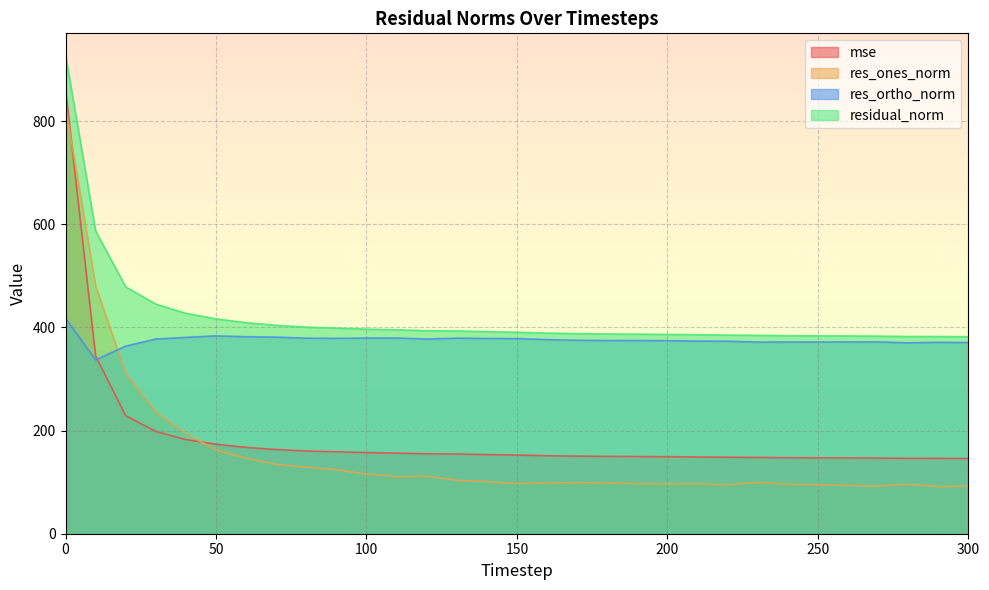

Reading right to left, transcribe all the data shown in this chart.

mse: 300=145.8	290=146.1	280=146.2	270=146.7	260=147.0	250=147.1	240=147.3	230=147.9	220=148.3	210=148.8	200=149.3	190=149.7	180=149.9	170=150.4	160=151.3	150=152.5	140=153.4	130=154.5	120=154.9	110=156.2	100=157.3	90=158.9	80=160.4	70=163.3	60=167.3	50=173.5	40=182.5	30=198.2	20=228.9	10=344.3	0=861.5
res_ones_norm: 300=92.1	290=91.4	280=96.2	270=92.3	260=93.4	250=94.9	240=96.1	230=99.4	220=95.0	210=96.8	200=96.3	190=96.9	180=98.5	170=98.8	160=98.5	150=97.2	140=100.7	130=103.5	120=111.8	110=110.9	100=115.6	90=124.0	80=128.9	70=134.3	60=146.5	50=162.4	40=194.0	30=236.2	20=310.7	10=480.4	0=828.9
res_ortho_norm: 300=370.6	290=371.1	280=370.1	270=371.8	260=371.8	250=371.6	240=371.6	230=371.5	220=373.1	210=373.4	200=374.2	190=374.5	180=374.5	170=375.1	160=376.3	150=378.2	140=378.5	130=379.1	120=377.3	110=379.4	100=379.4	90=378.8	80=379.1	70=381.1	60=381.9	50=383.5	40=380.6	30=377.4	20=363.7	10=336.9	0=417.5
residual_norm: 300=381.9	290=382.2	280=382.4	270=383.0	260=383.4	250=383.6	240=383.9	230=384.6	220=385.0	210=385.8	200=386.4	190=386.9	180=387.2	170=387.9	160=388.9	150=390.5	140=391.7	130=393.0	120=393.6	110=395.3	100=396.6	90=398.6	80=400.4	70=404.0	60=409.1	50=416.5	40=427.2	30=445.2	20=478.4	10=586.8	0=928.1